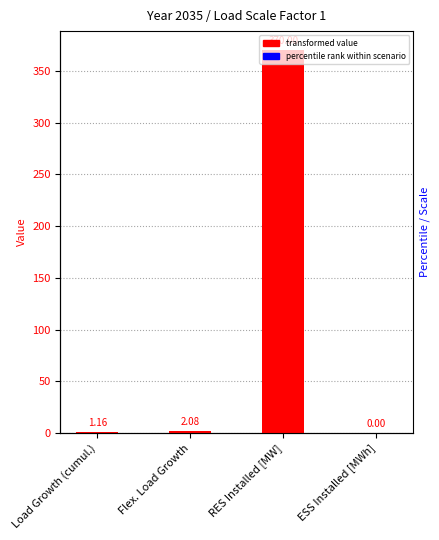

What is the difference between the maximum and minimum values?

370.0